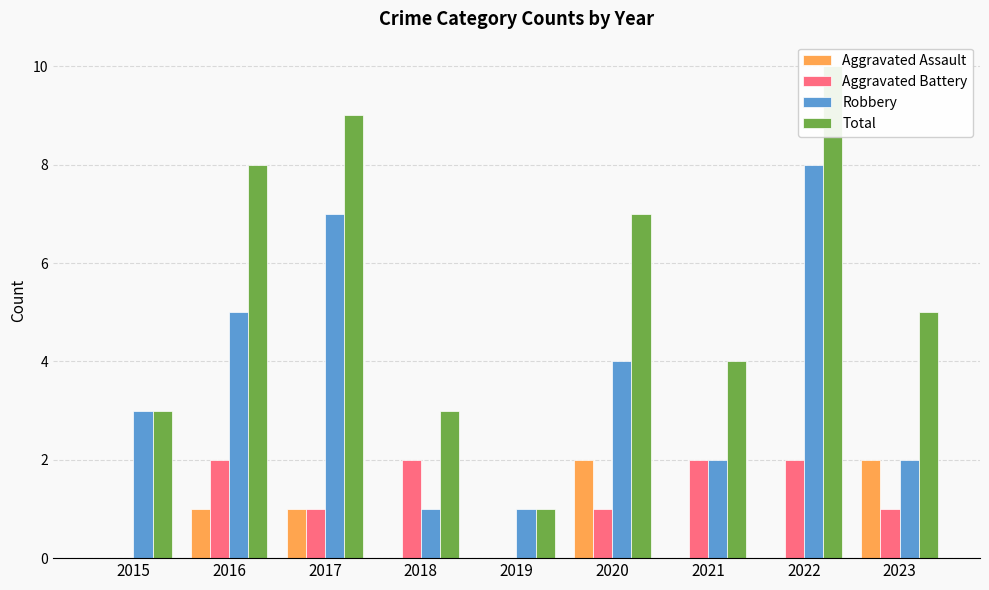

Count the Aggravated Battery values in the range 1 to 2.

7